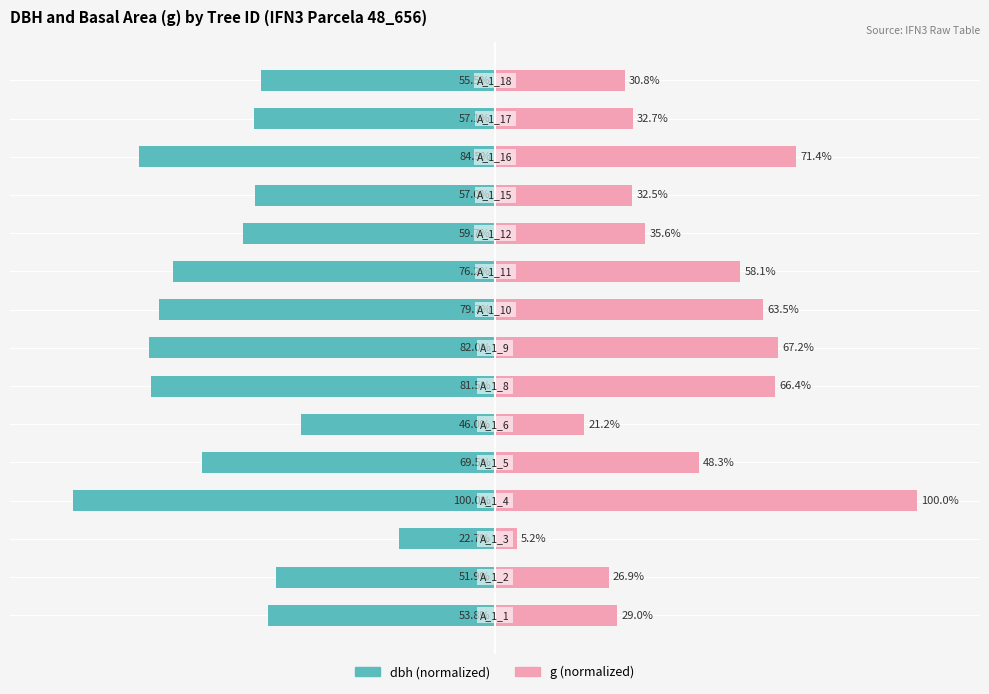

True or false: dbh has a value of -57.1 at 13.

True